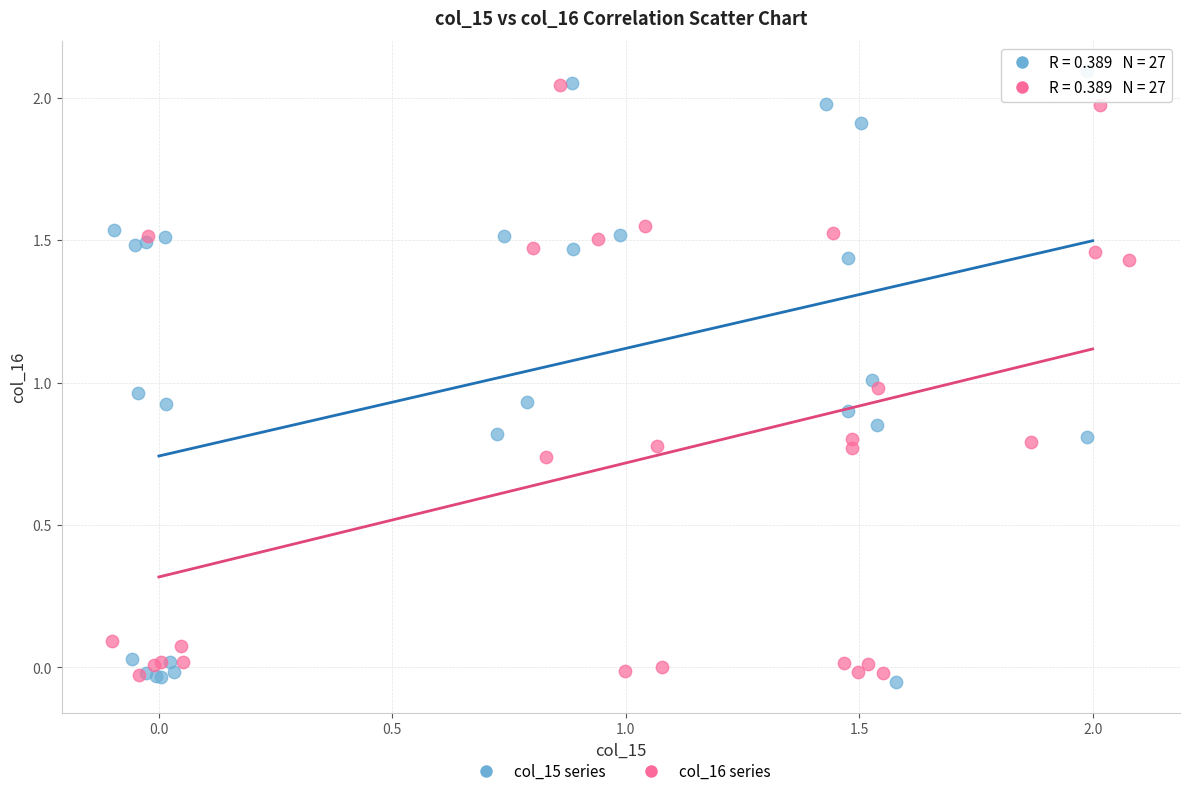

Which series has the widest spread of Y values?

col_15 series